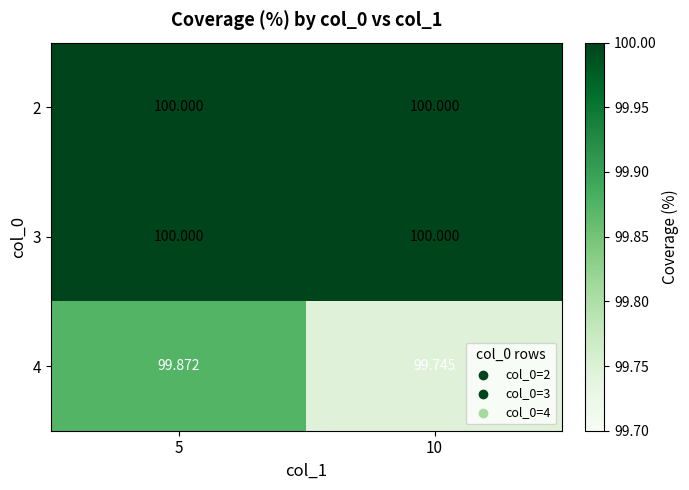

Which series changed the most between 5 and 10?

4